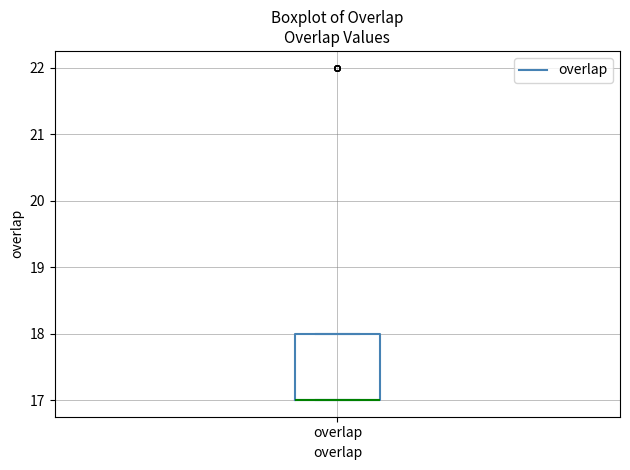

Where is the upper edge of the box for overlap on the y-axis? The values are not printed on the chart, so give them approximately, as read against the axis.

18